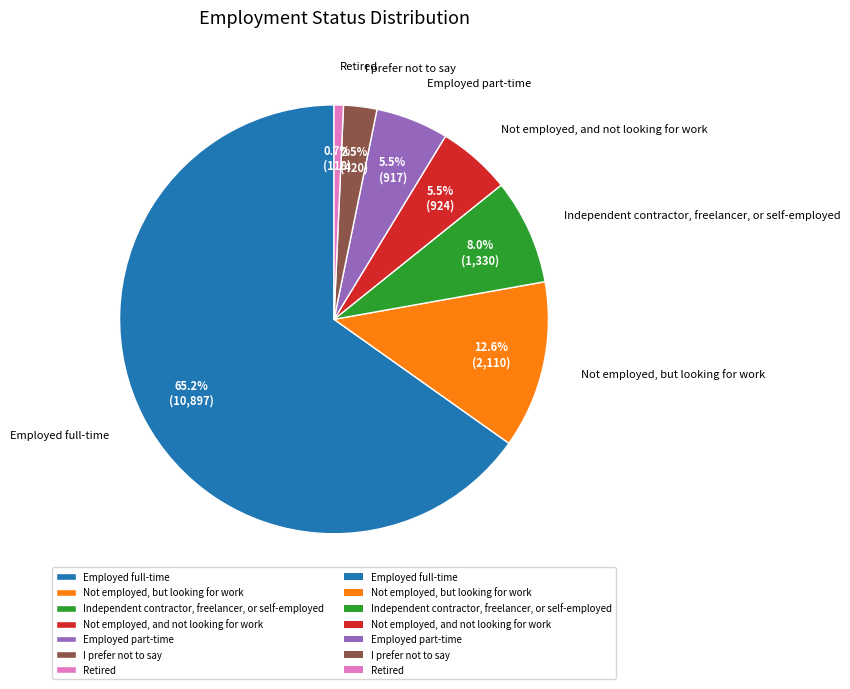

What is the largest slice in the pie chart?

Employed full-time